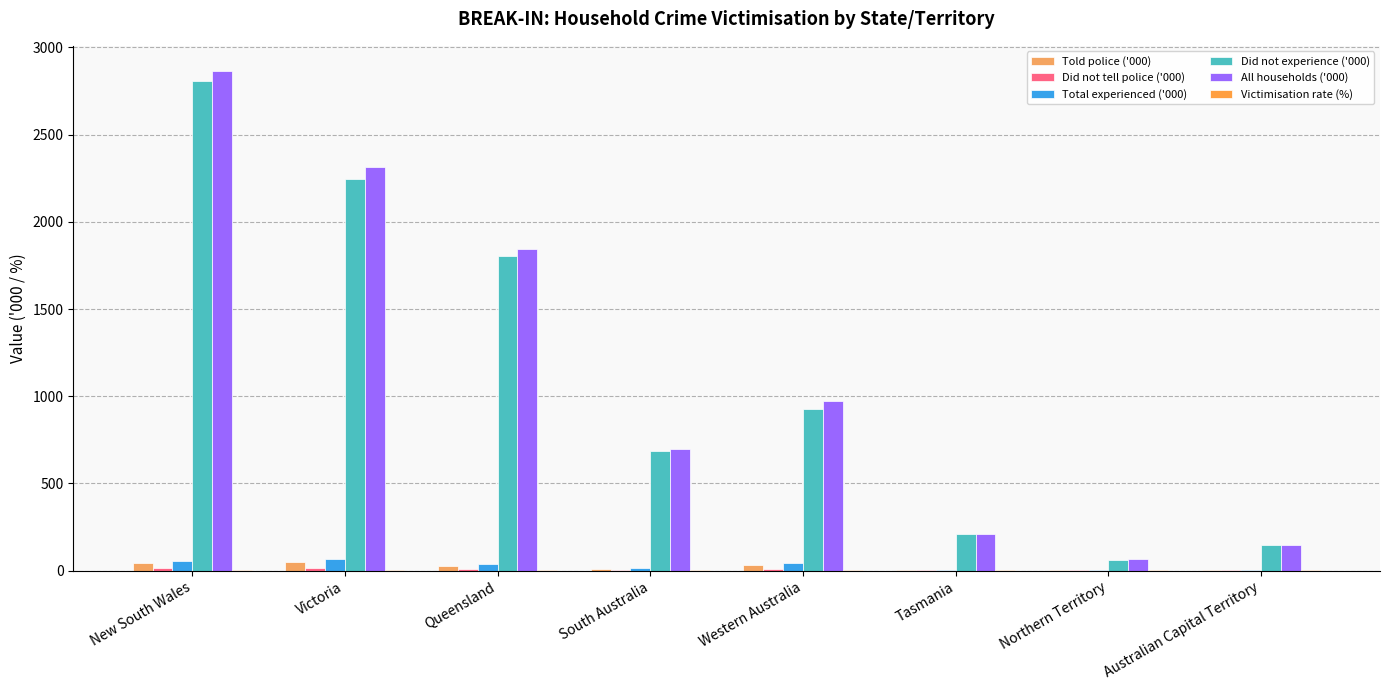

Which label corresponds to the largest value in the chart?

New South Wales